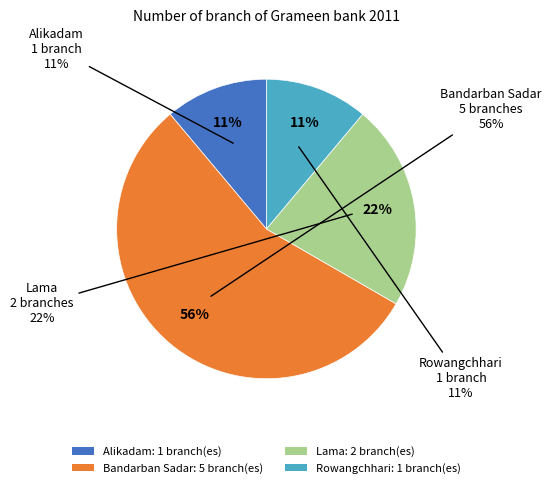

How many segments does this pie chart have?

4